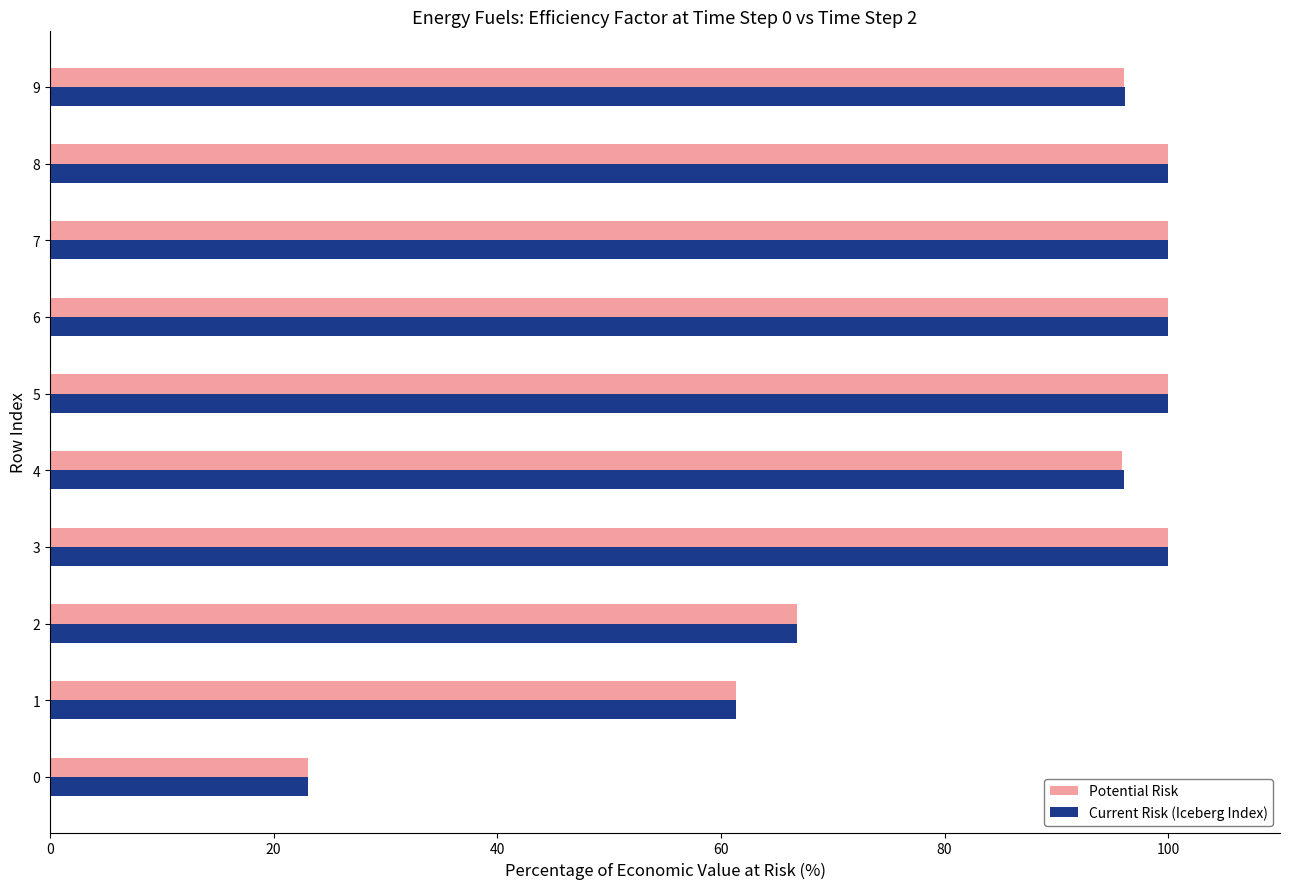

How many series are shown in this chart?

2